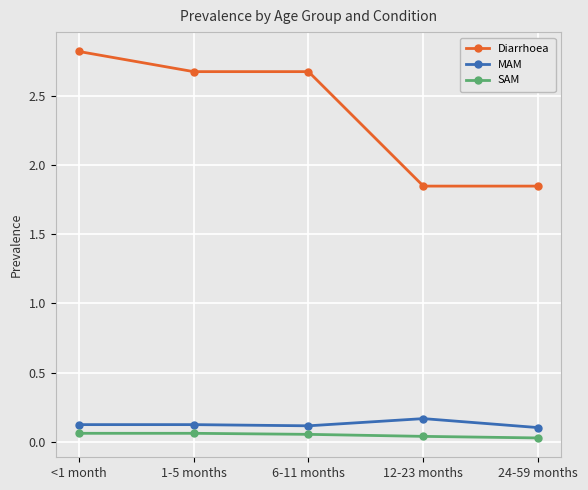

How many lines are shown in the chart?

3